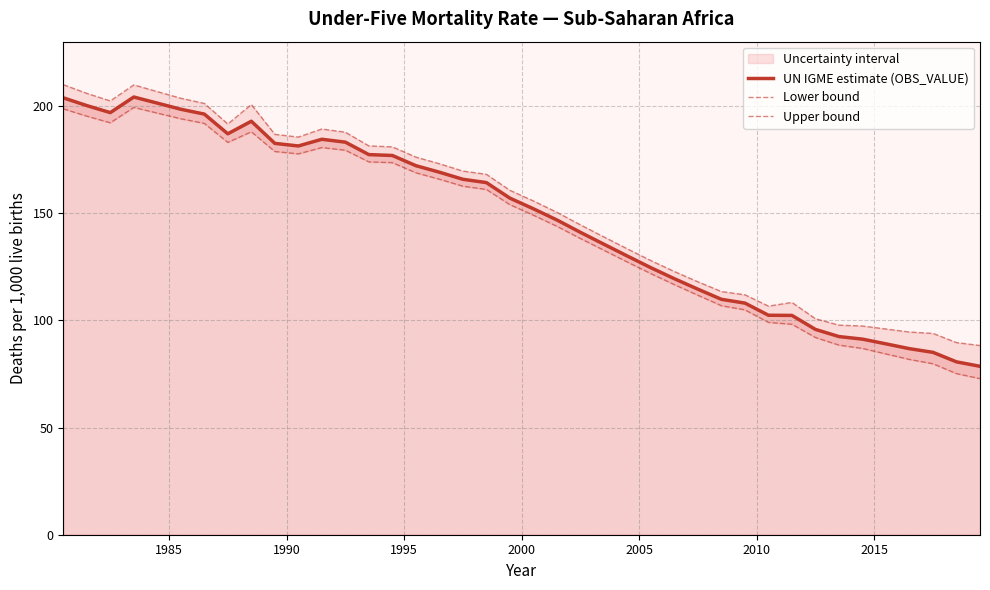

Does the chart have visible grid lines?

Yes